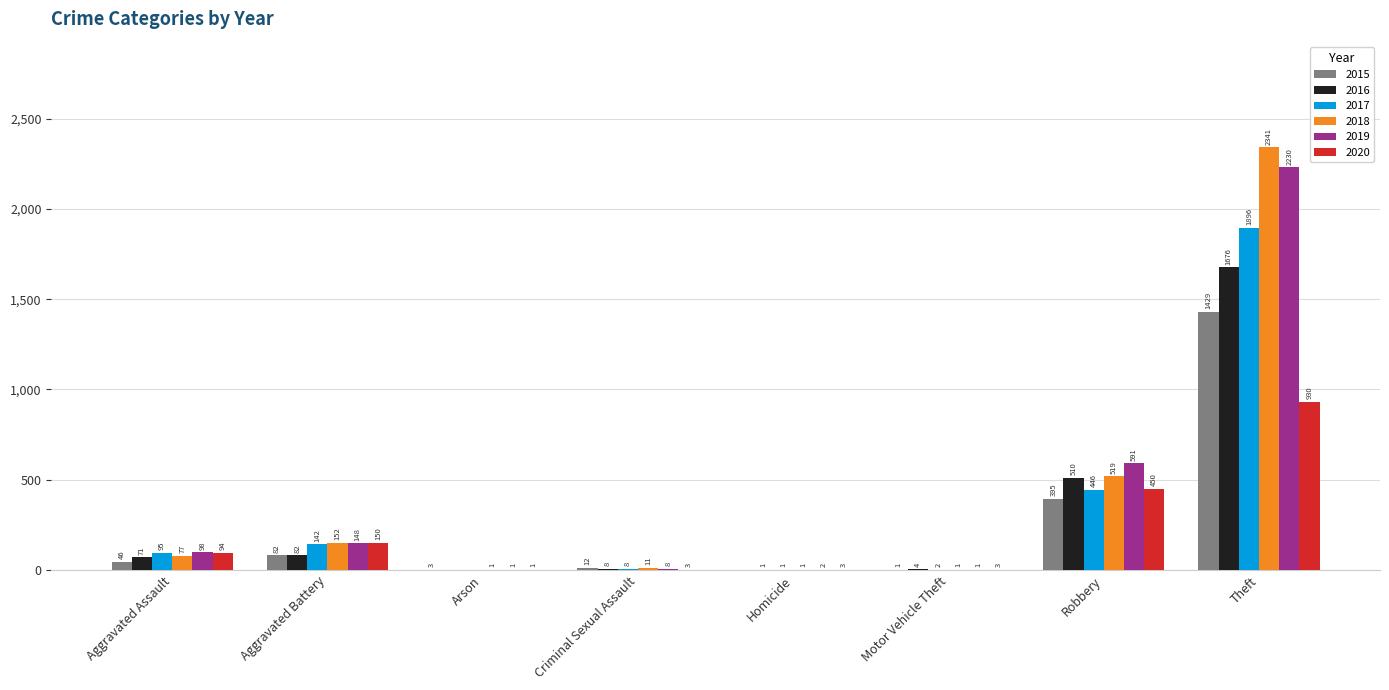

Which series has the widest spread of values?

2018